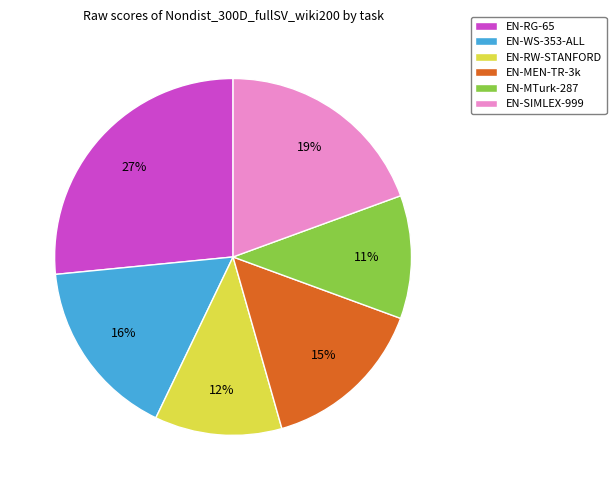

True or false: EN-SIMLEX-999 accounts for 19% of the total.

True